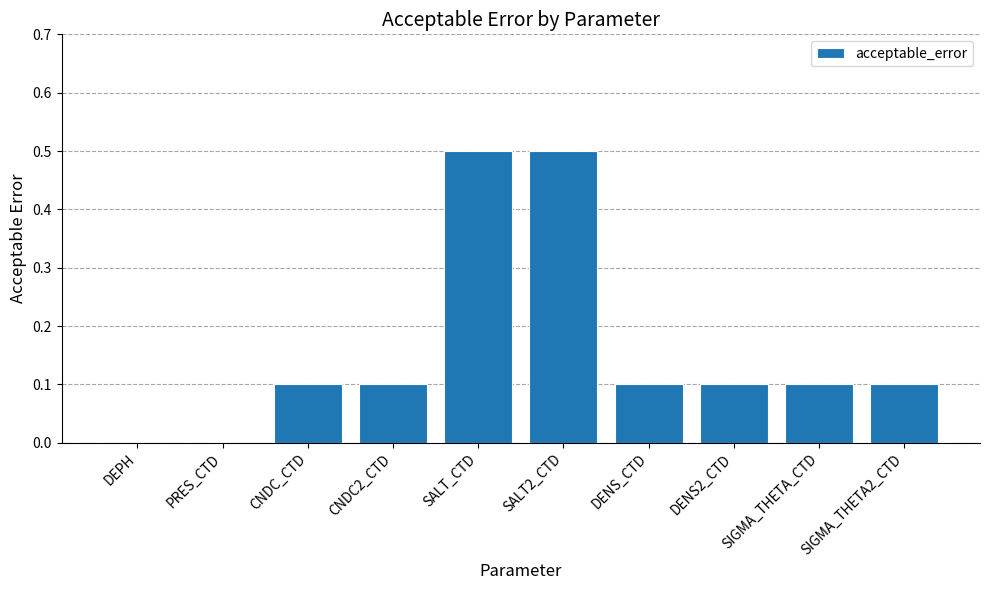

How many distinct data groups are displayed?

1